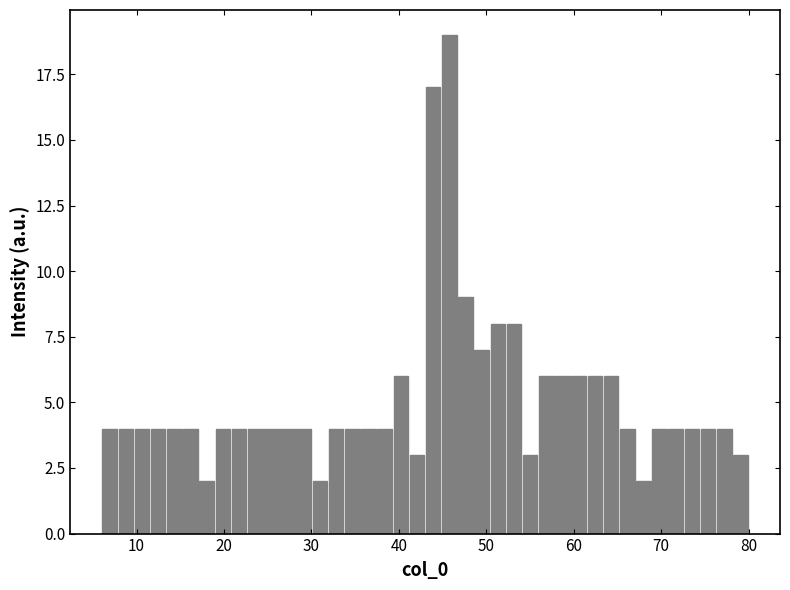

Around what value on the x-axis is the tallest bar? Give the approximate position of its centre, as read against the axis.

46